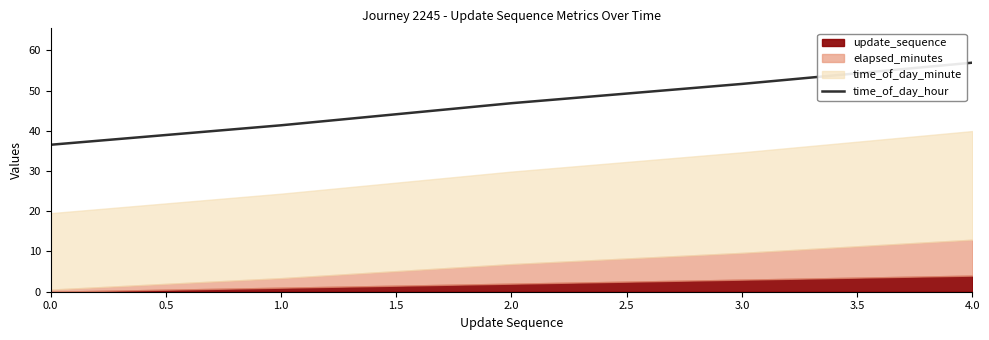

True or false: time_of_day_hour has a value of 14.0 at 2.0.

False